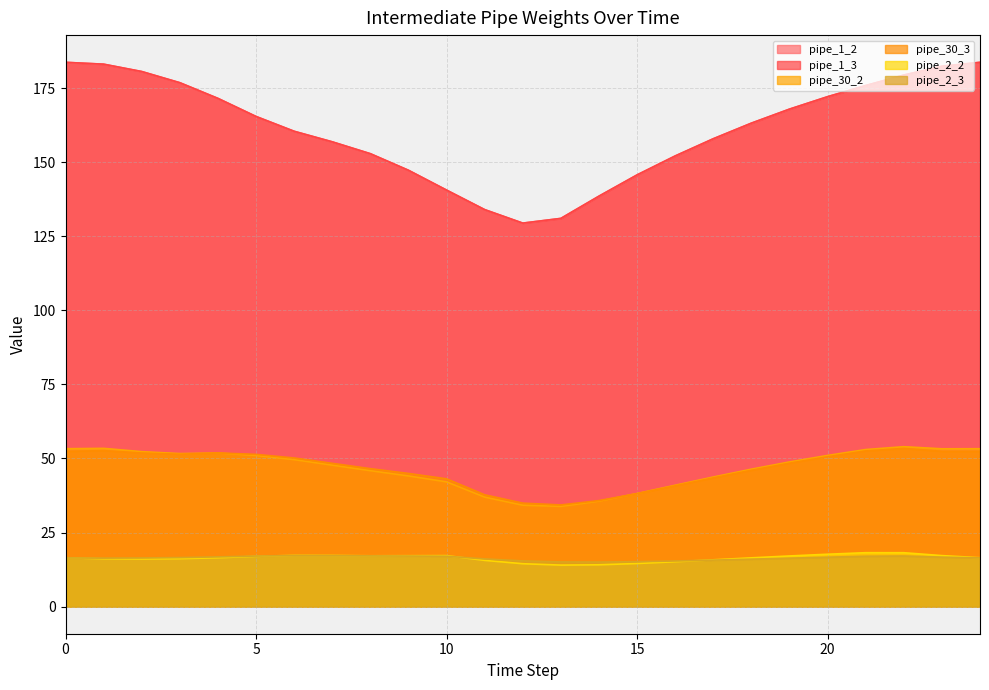

True or false: pipe_30_3 and pipe_1_3 intersect in this chart.

False